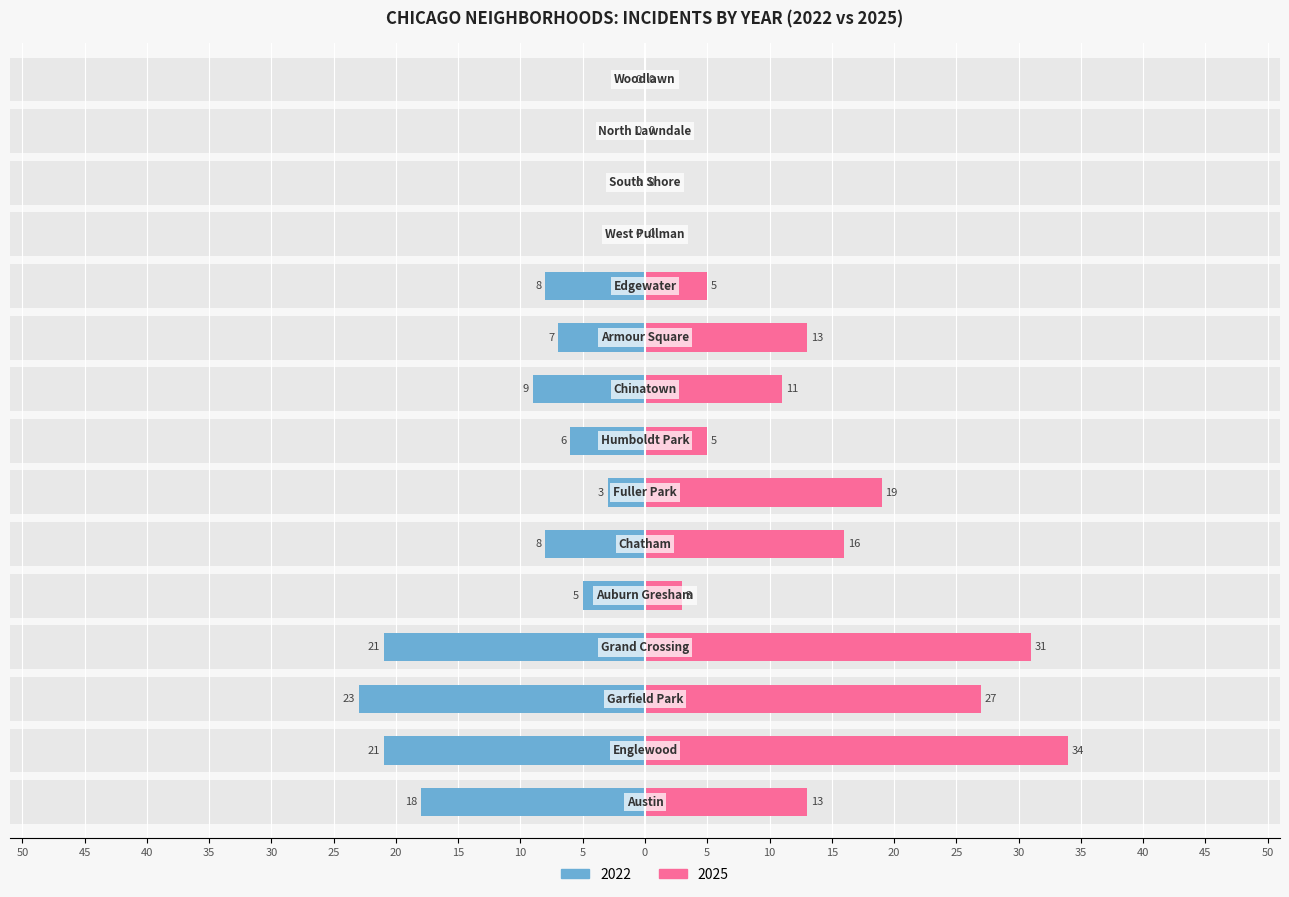

What position from the right is Auburn Gresham?

11